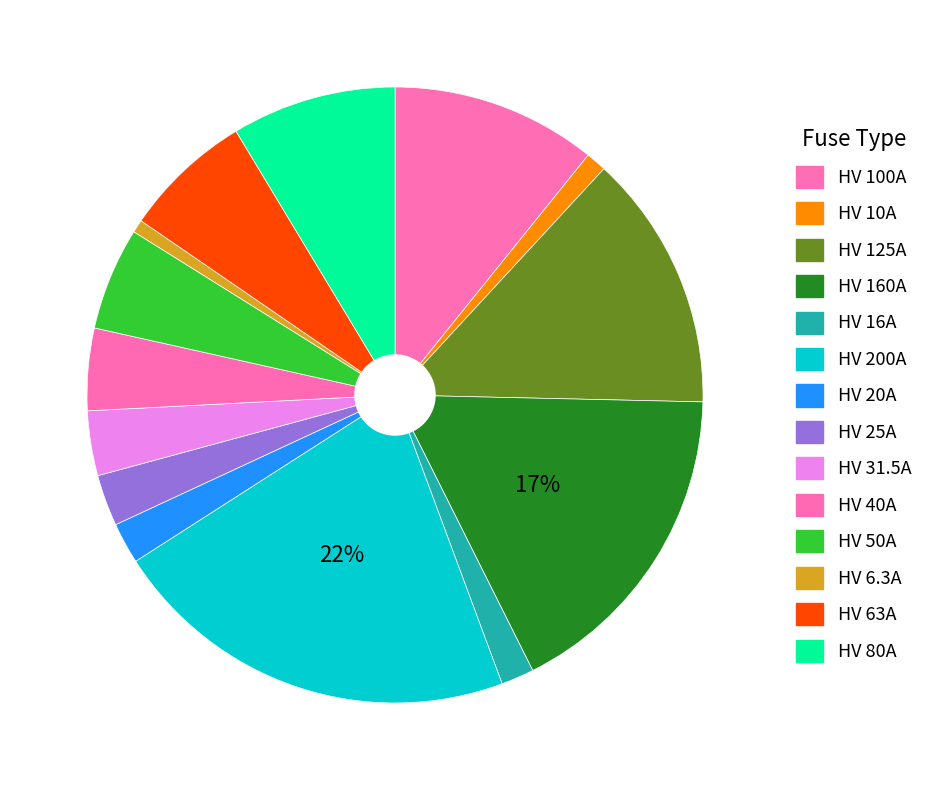

To the nearest percent, what portion does HV 6.3A represent?

1%